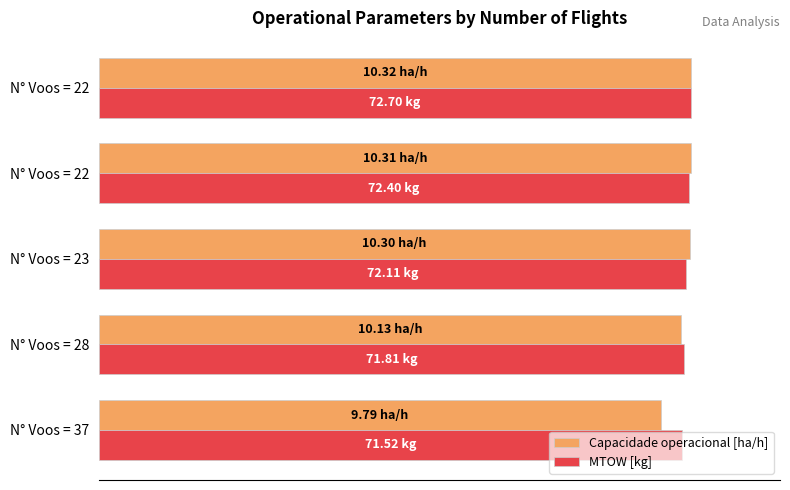

What are all the series names shown in the legend?

Capacidade operacional [ha/h], MTOW [kg]